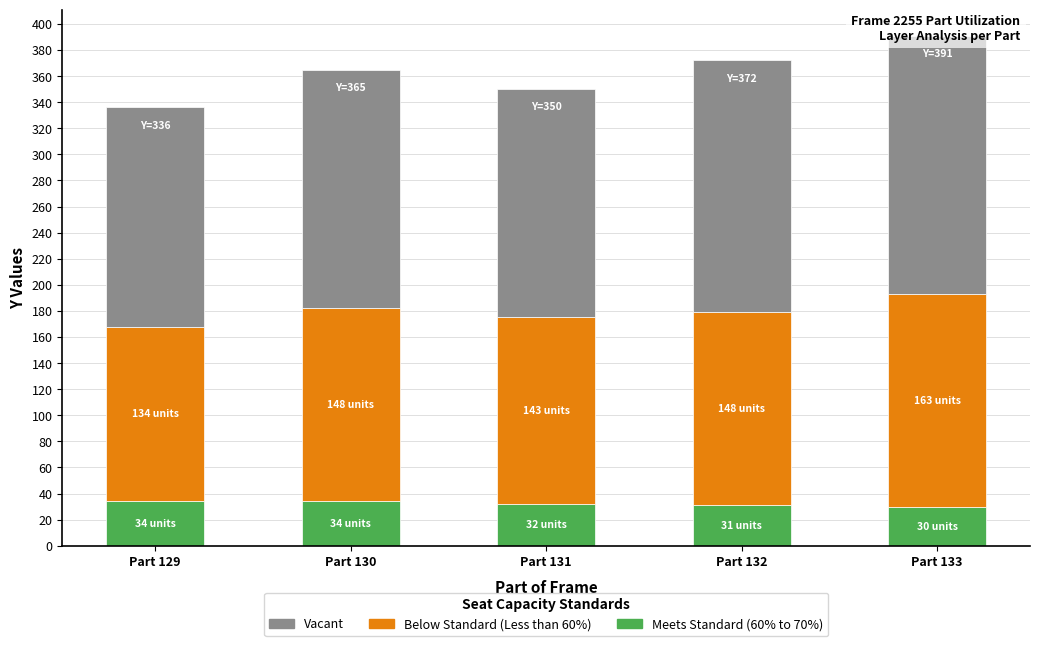

Is it true that Vacant equals 266 at Part 133?

False